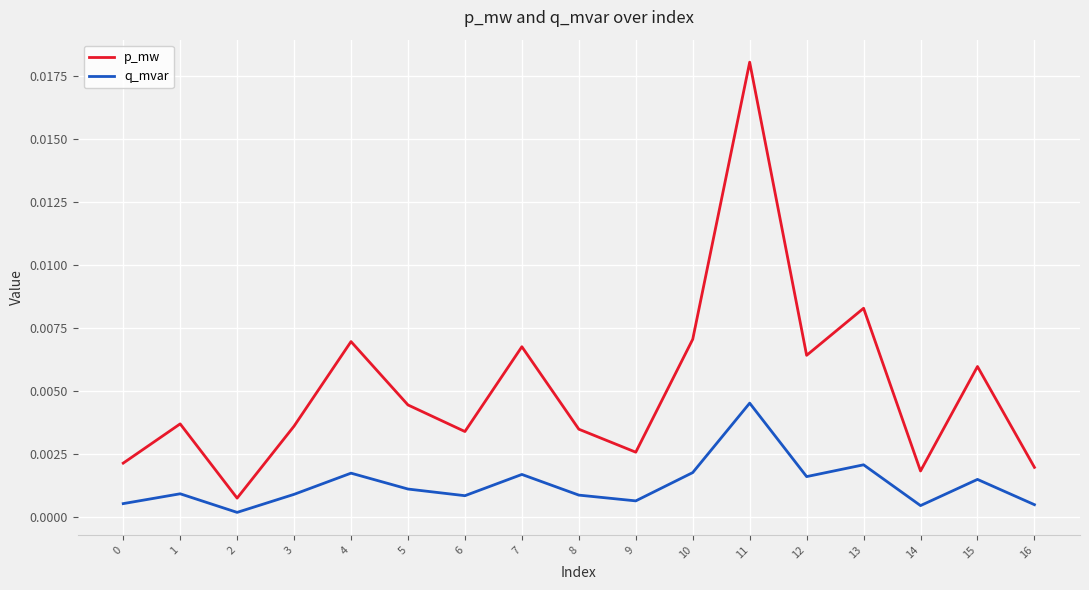

True or false: q_mvar and p_mw cross at least once.

False